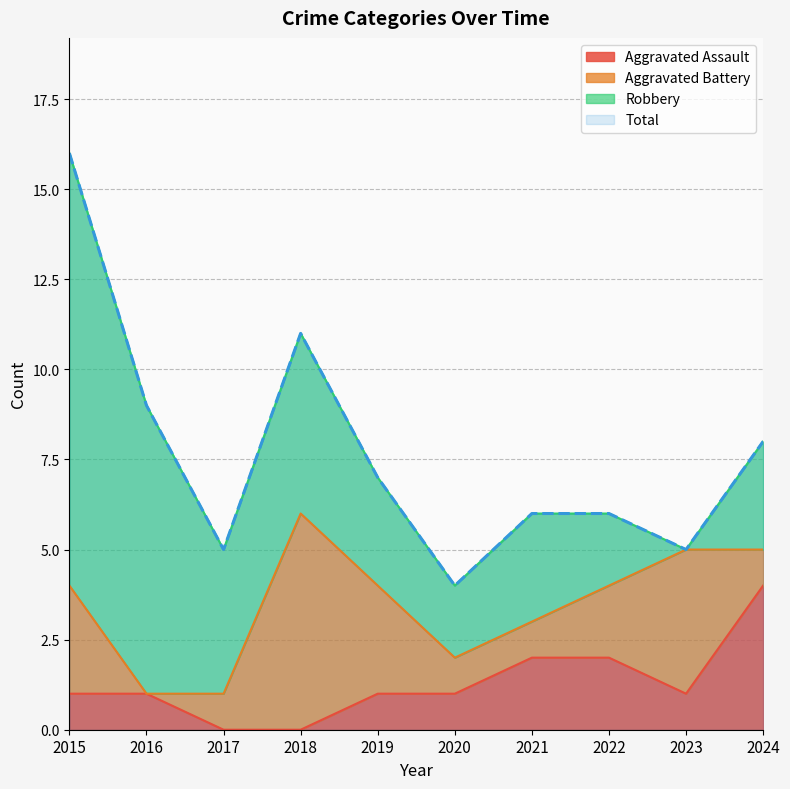

True or false: Aggravated Assault and Total cross at least once.

False